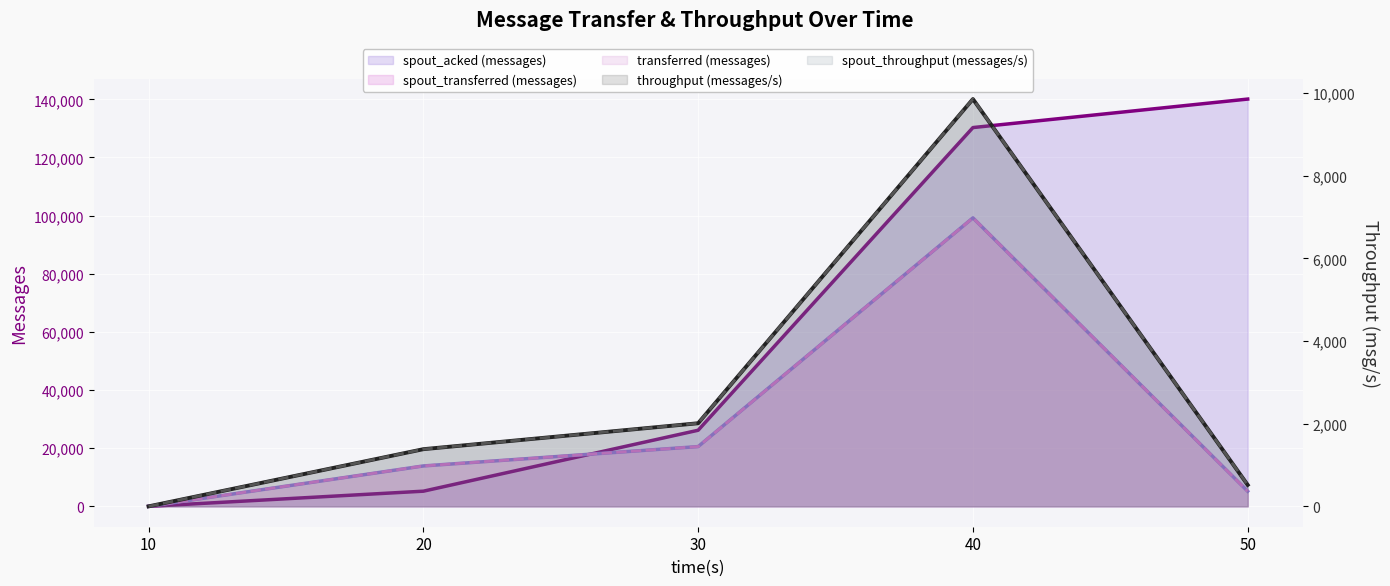

What are all the series names shown in the legend?

transferred (messages), spout_transferred (messages), spout_acked (messages), throughput (messages/s), spout_throughput (messages/s)